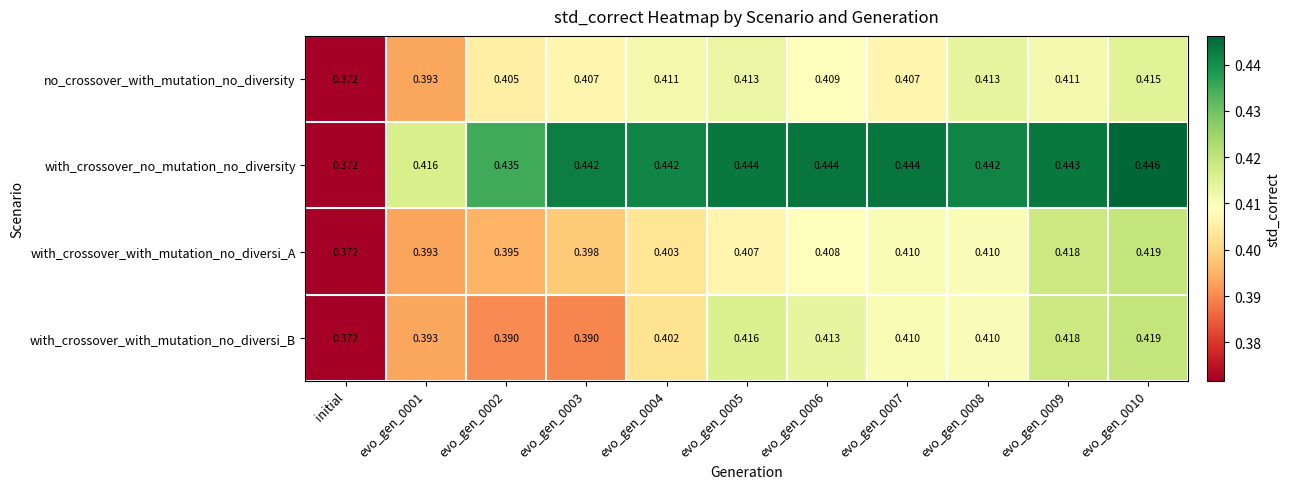

Rank the series at evo_gen_0003 from lowest to highest value.

with_crossover_with_mutation_no_diversi_B, with_crossover_with_mutation_no_diversi_A, no_crossover_with_mutation_no_diversity, with_crossover_no_mutation_no_diversity